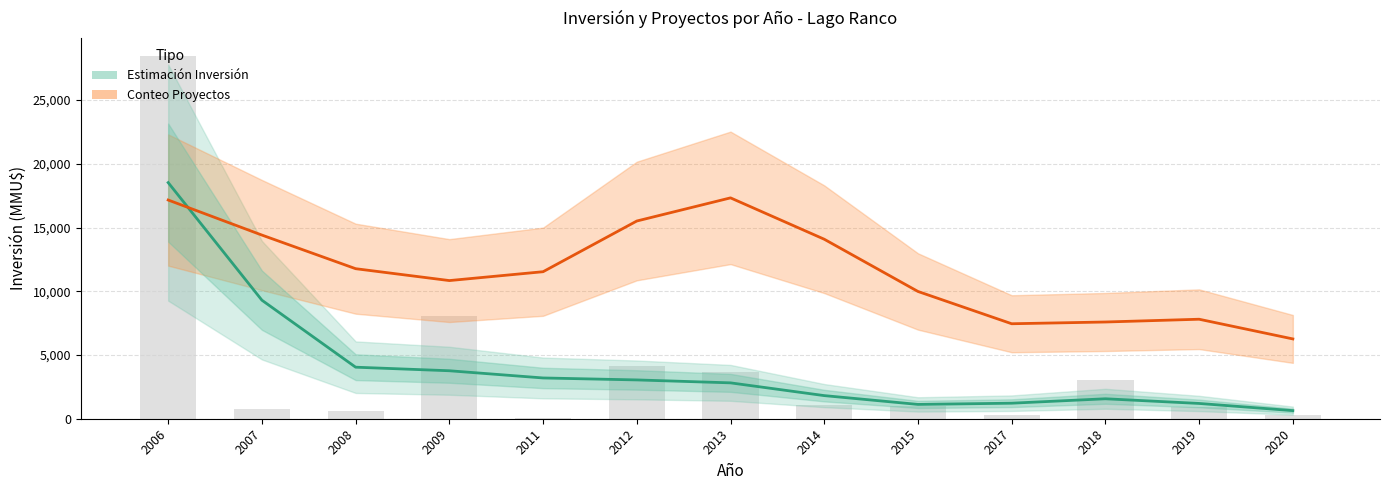

What is the difference between the second highest and second lowest values in the Conteo Proyectos (escala) series?

9707.5